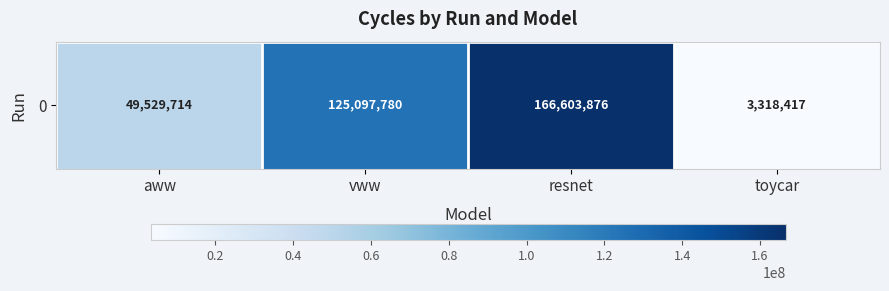

True or false: the data shows 49529714 at aww.

True